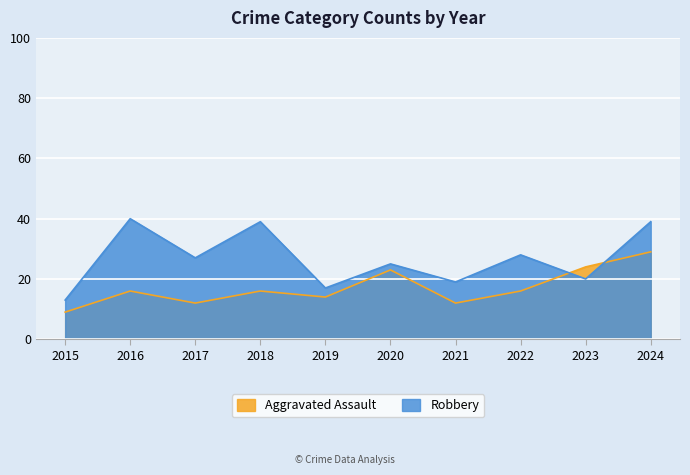

What is the difference between the maximum and minimum values in the Aggravated Assault series?

20